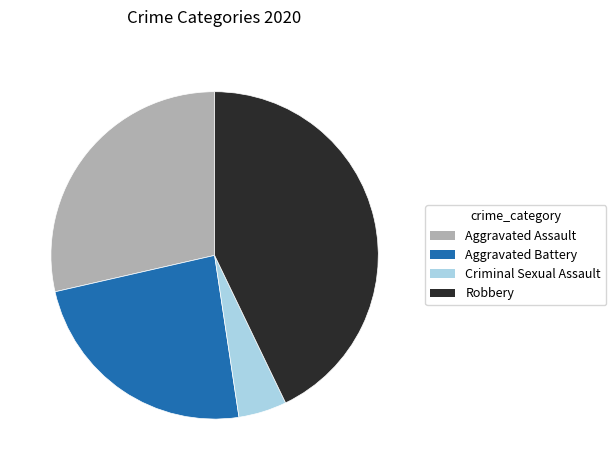

Is it true that Aggravated Assault is 15% of the pie?

False